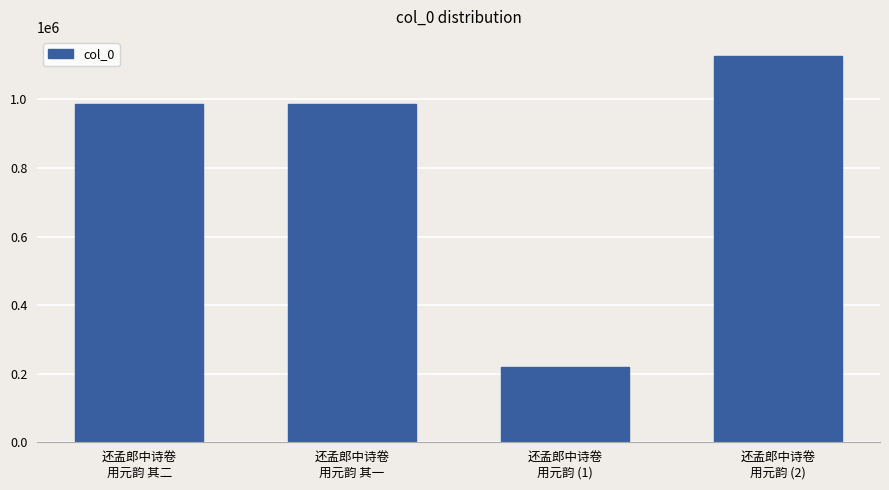

How many categories are shown in the chart?

4